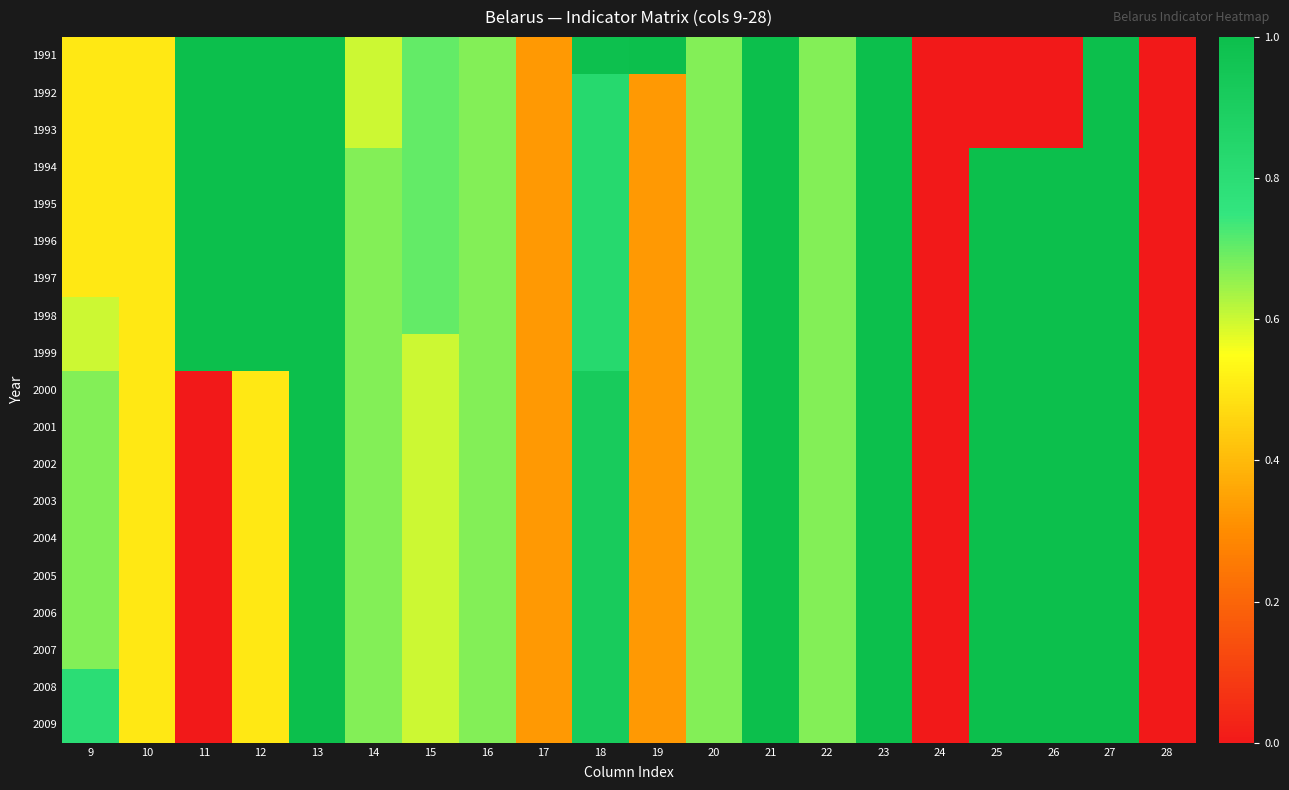

List the series in order of their peak value, highest first.

1991, 1992, 1993, 1994, 1995, 1996, 1997, 1998, 1999, 2000, 2001, 2002, 2003, 2004, 2005, 2006, 2007, 2008, 2009